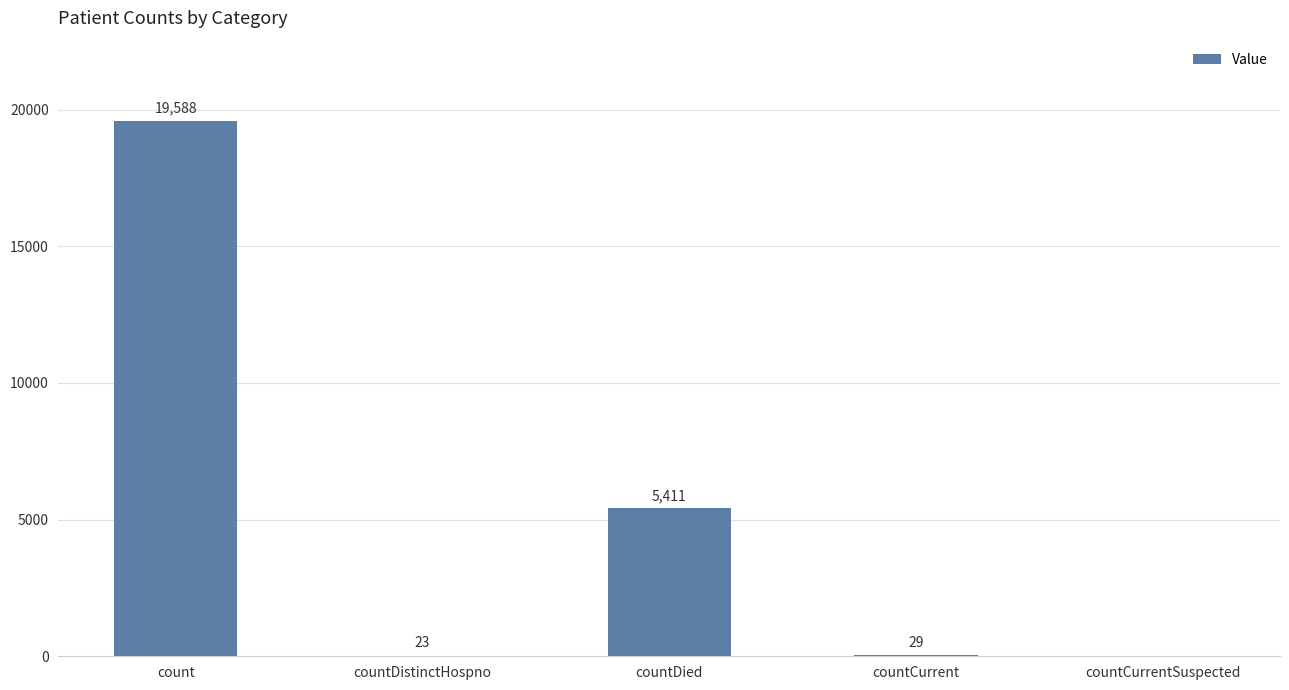

What is the sum of all values?

25051